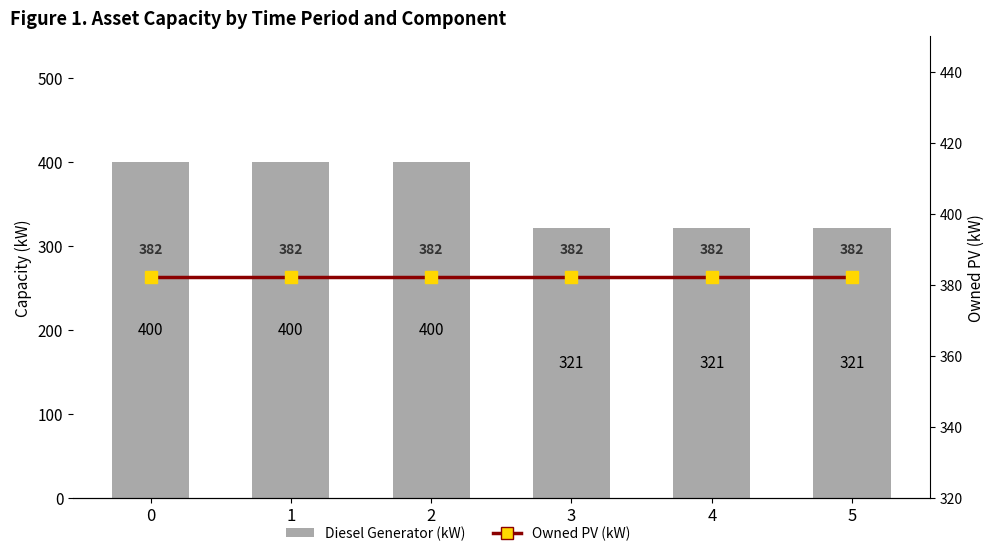

Reading right to left, extract all data points from this chart.

Diesel Generator: 321	321	321	400	400	400
Owned PV (kW): 382	382	382	382	382	382